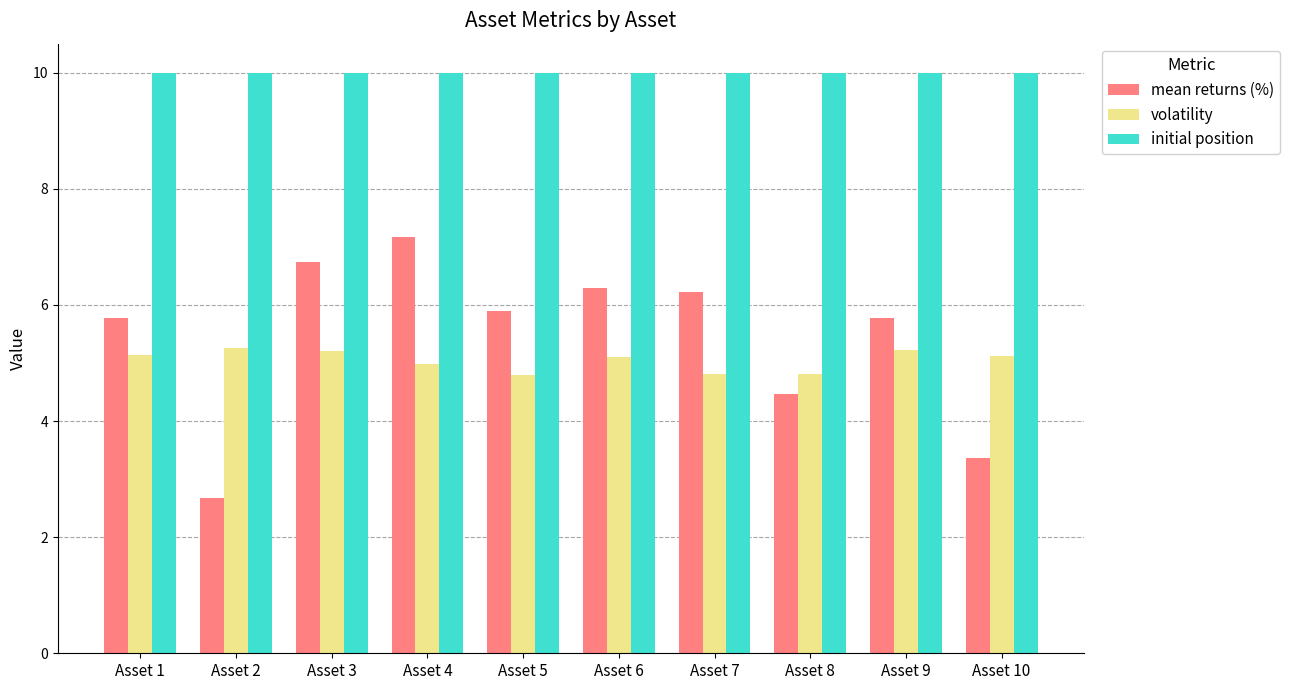

How many bars are there in each group?

3